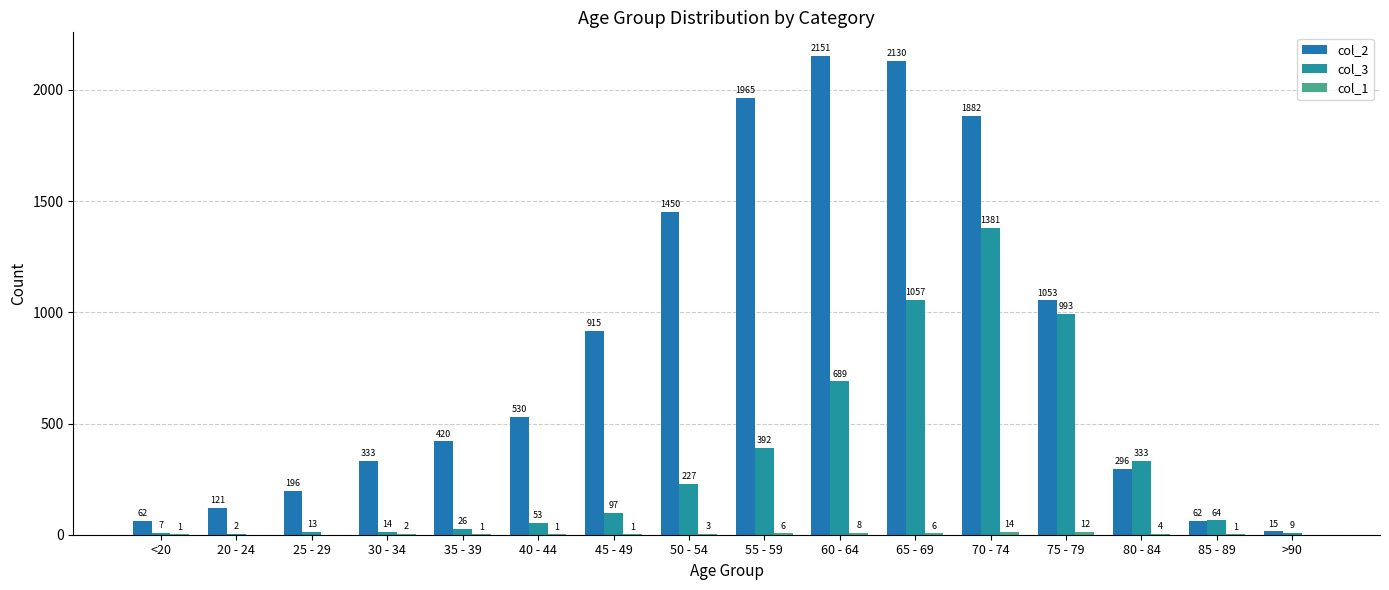

At how many categories does at least one series exceed 549?

7